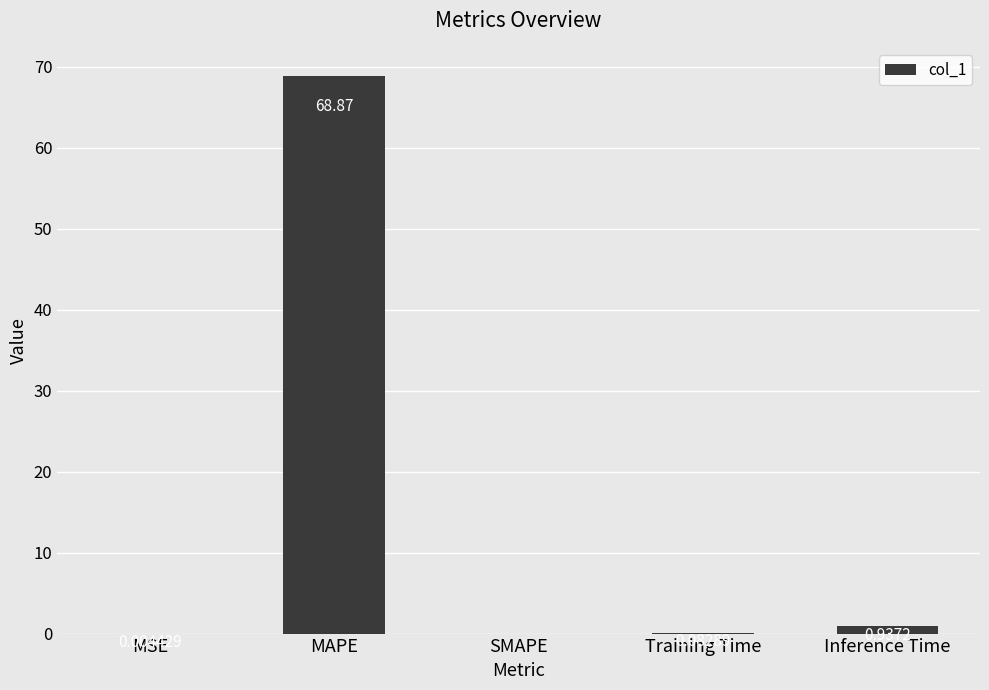

How many categories are shown in the chart?

5